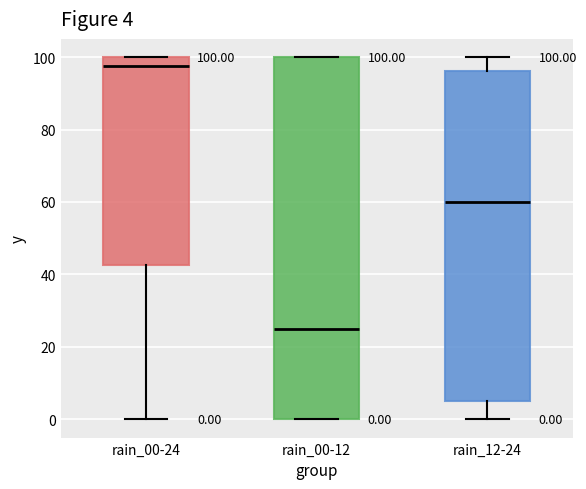

Which box's median line is the highest?

rain_00-24